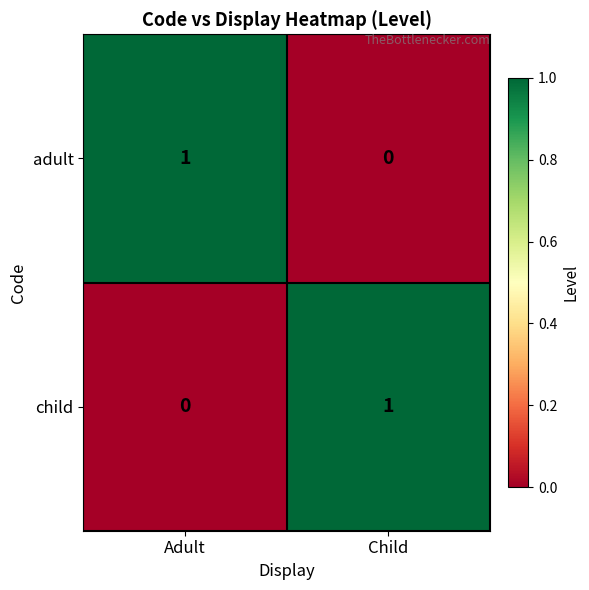

List the labels in order of adult value, smallest first.

Child, Adult